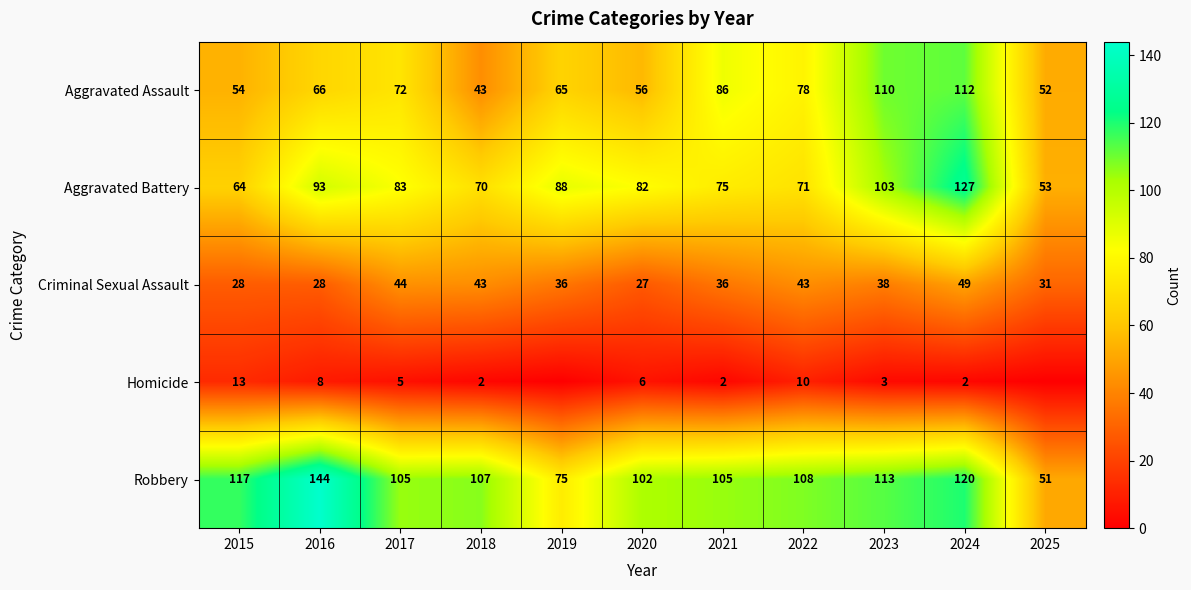

The value of Aggravated Assault at 2025 is 52. True or false?

True